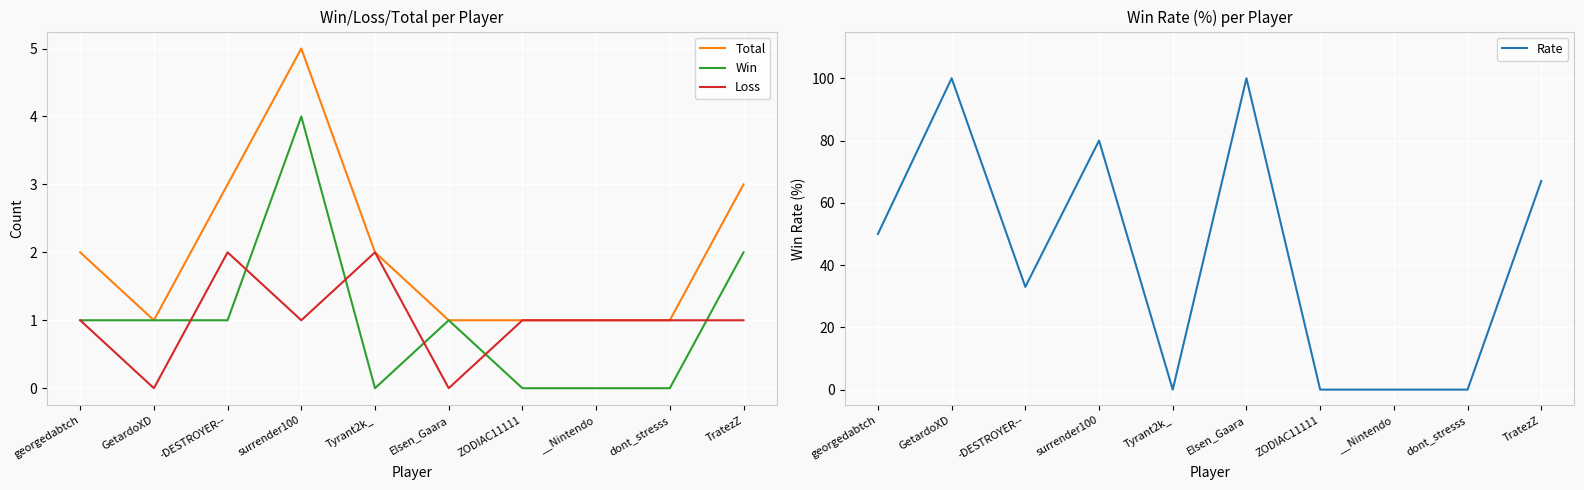

Reading right to left, extract all data points from this chart.

Total: 3	1	1	1	1	2	5	3	1	2
Win: 2	0	0	0	1	0	4	1	1	1
Loss: 1	1	1	1	0	2	1	2	0	1
Rate: 67	0	0	0	100	0	80	33	100	50